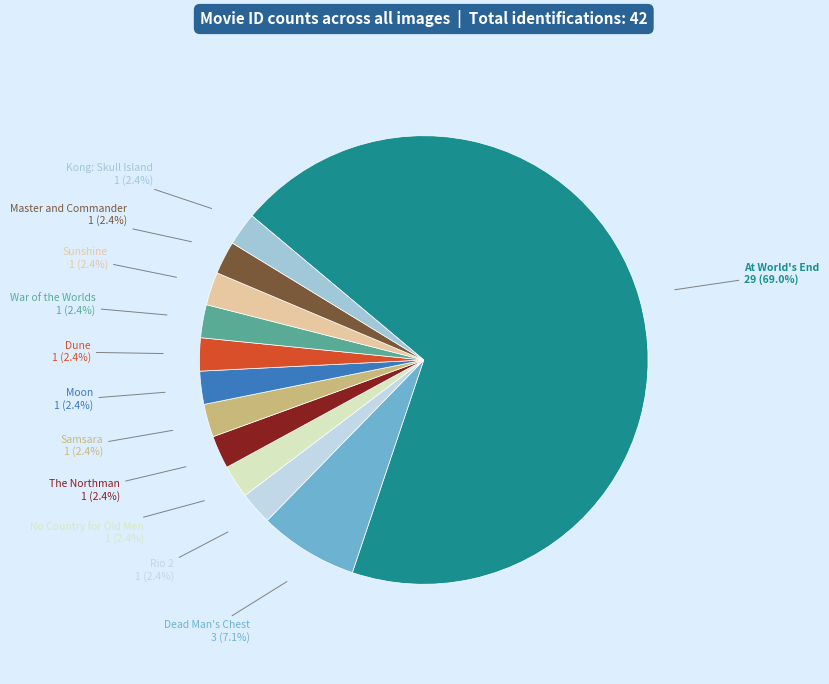

Which slice represents more than half of the pie?

At World's End